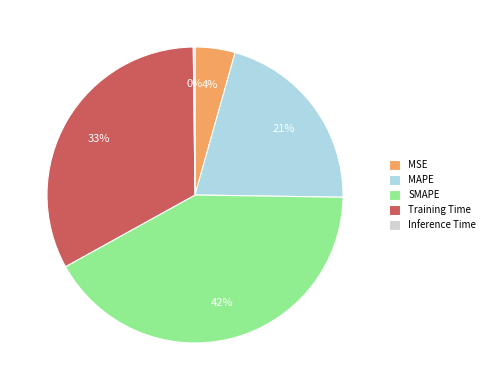

To the nearest percent, what is the difference between the largest and smallest slice percentages?

42%